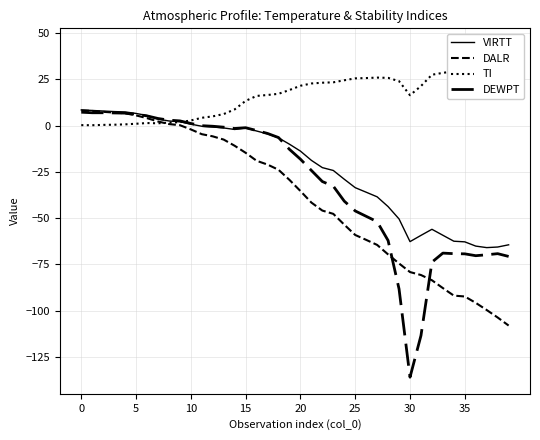

Which series has the largest total across all categories?

TI